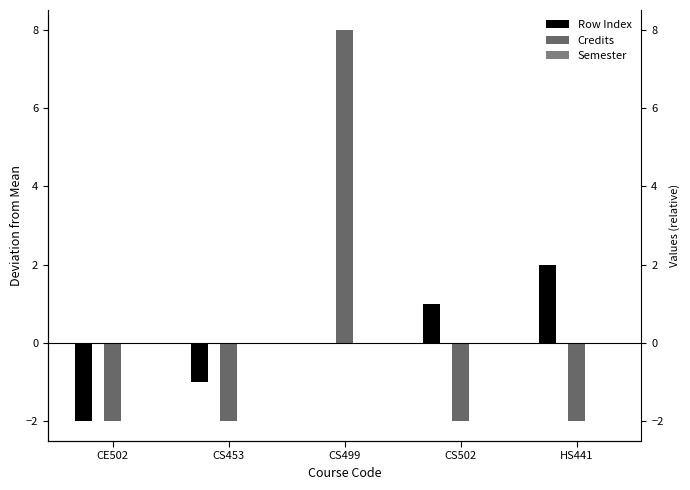

How many groups of bars are there?

5